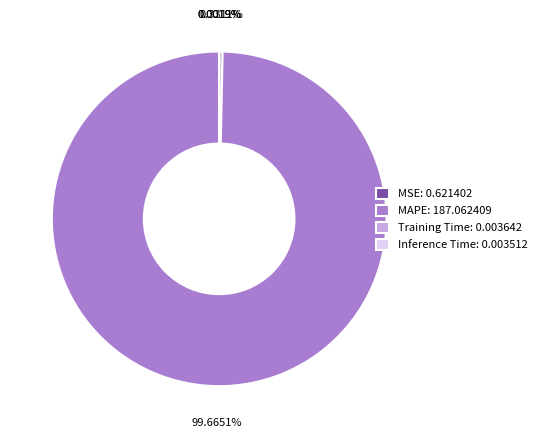

Does MAPE: 187.062409 represent more than half of the total?

Yes